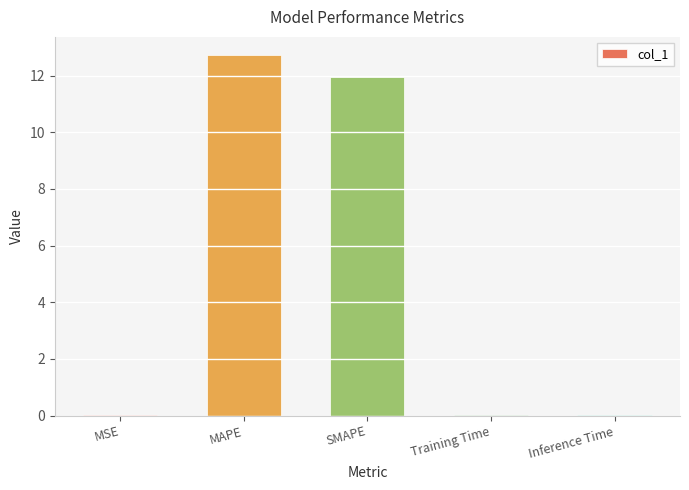

What is the sum of all values?

24.7